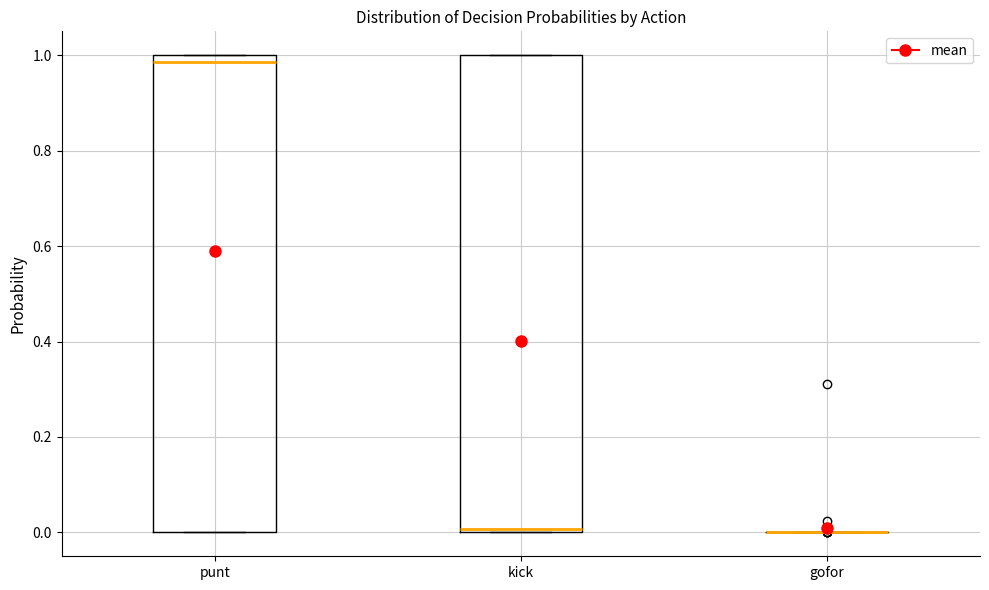

Reading left to right, read every box against the y-axis: the position of its median line, the range the box covers, and the ends of its whiskers. The values are not printed on the chart, so give them approximately, as read against the axis.

punt: median 0.98, box 0.00 to 1.00, whiskers 0.00 to 1.00
kick: median 0.00 (just above the box's lower edge), box 0.00 to 1.00, whiskers 0.00 to 1.00
gofor: box collapsed to a line at 0.00, whiskers 0.00 to 0.00